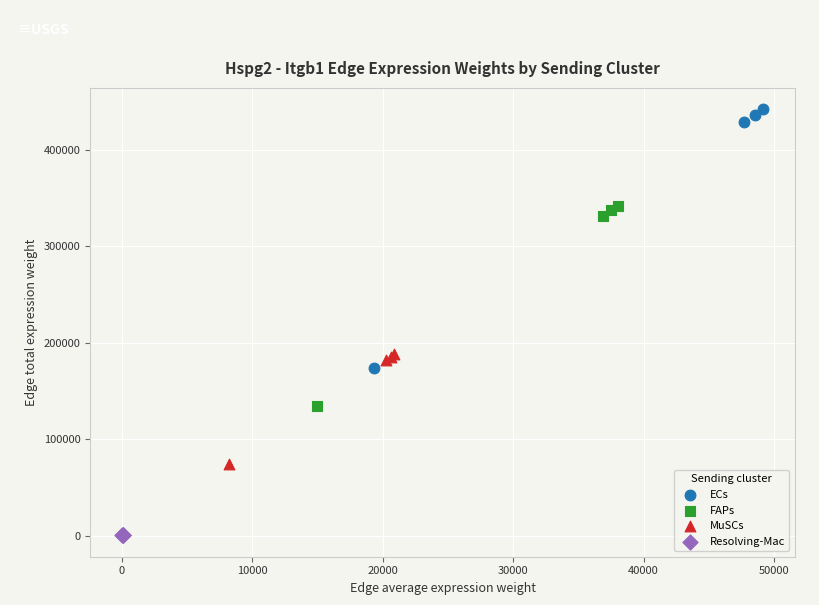

Which series has the largest Y range (max minus min)?

ECs